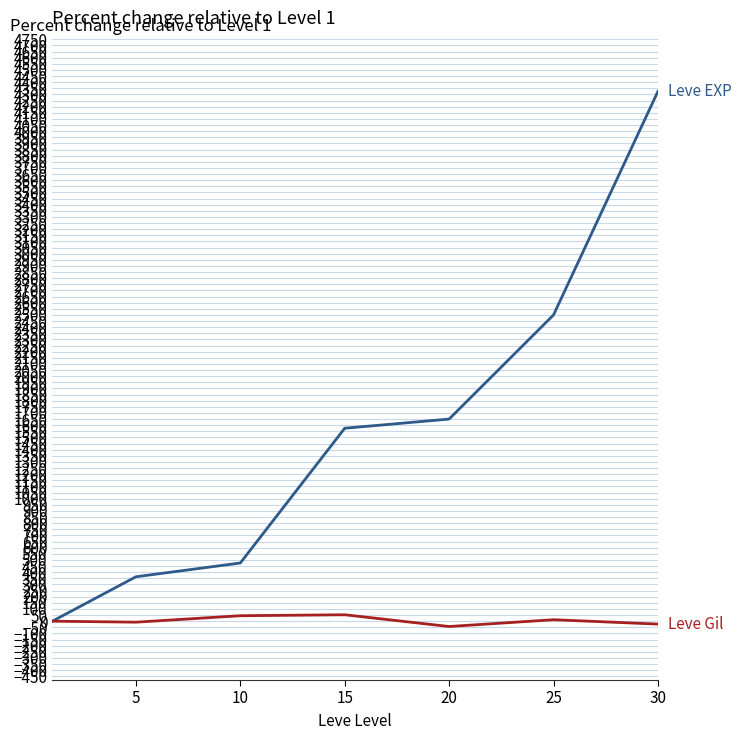

What is the greatest value displayed?

4325.0